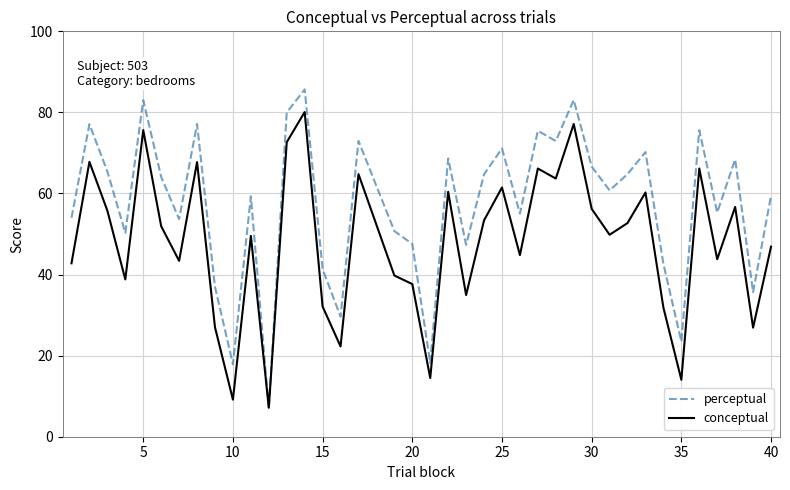

How many lines are shown in the chart?

2